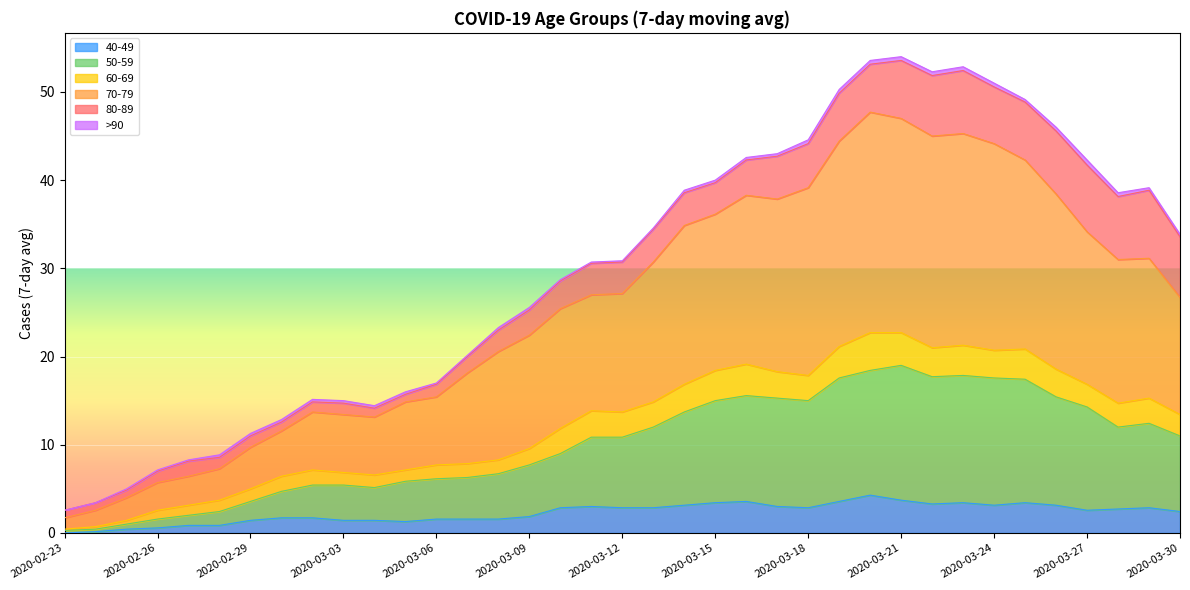

What is the maximum value for 40-49?

4.3